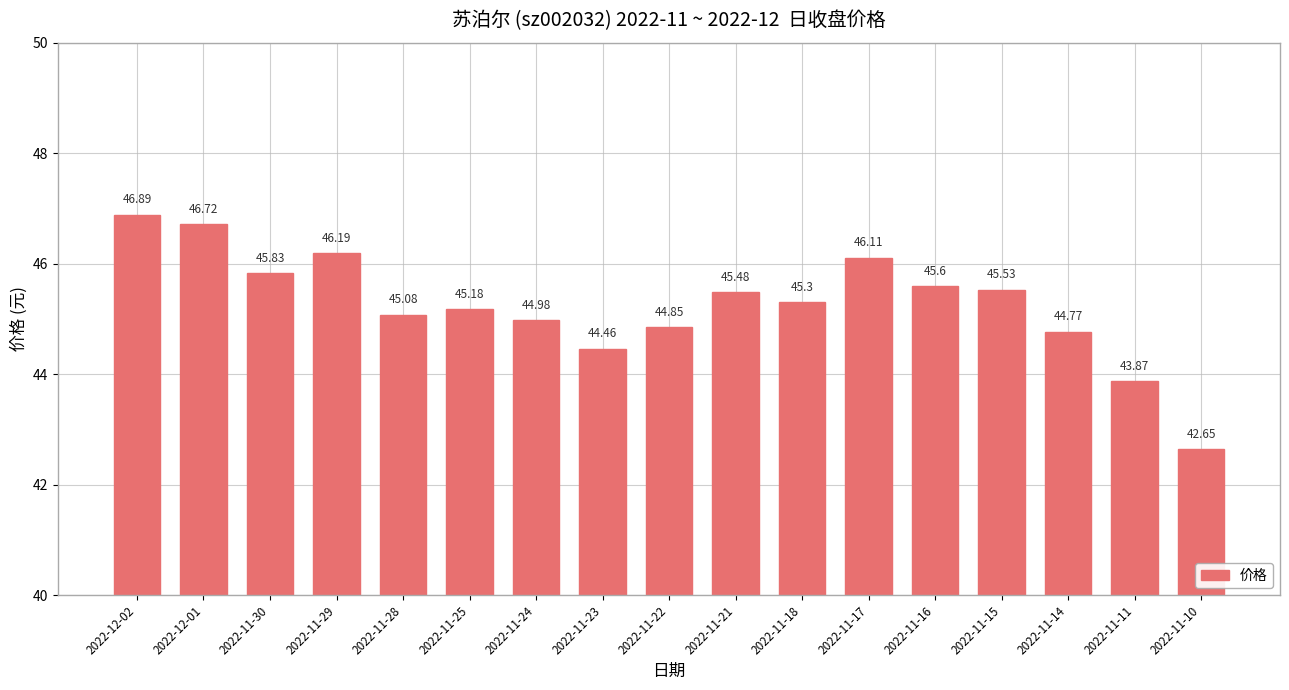

What is the label of the 15th bar from the left?

2022-11-14